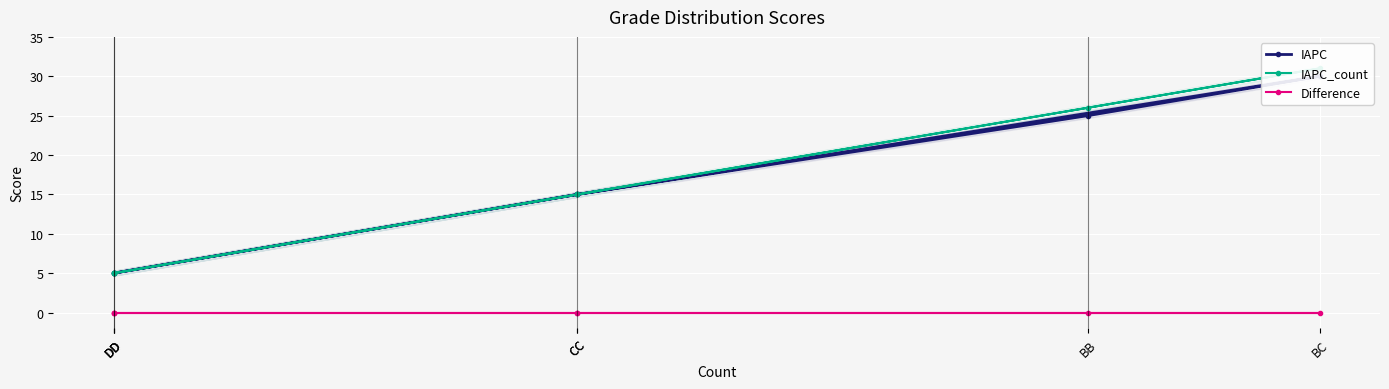

True or false: IAPC_count and IAPC intersect in this chart.

False